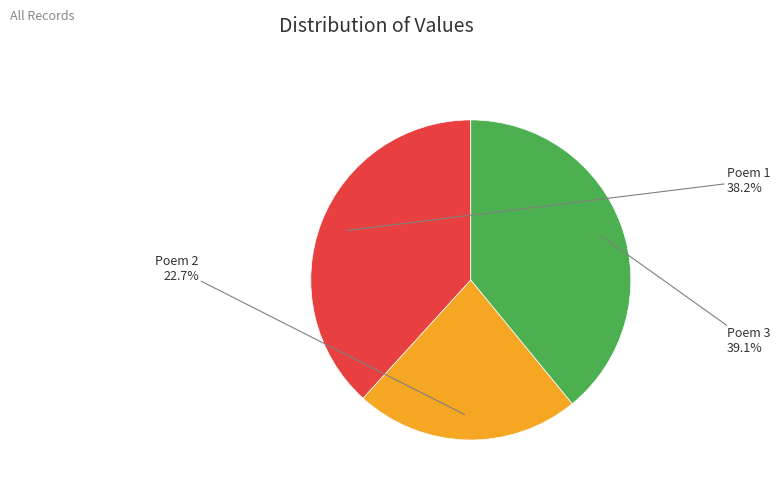

Rank the categories by value from lowest to highest.

Poem 2, Poem 1, Poem 3